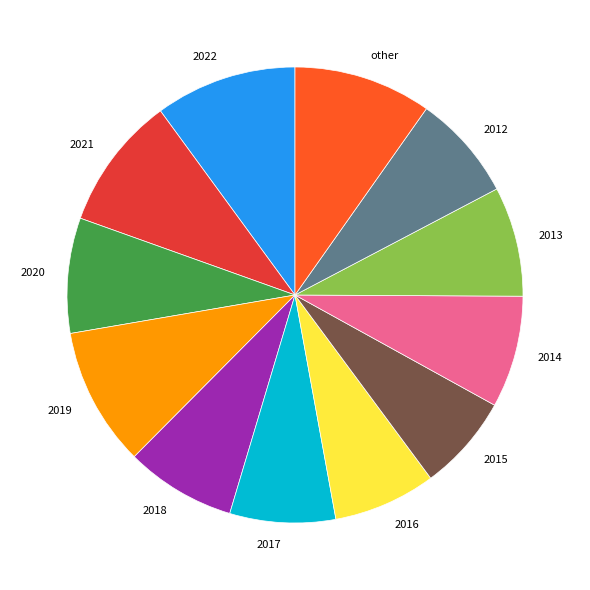

How many slices are in this pie chart?

12